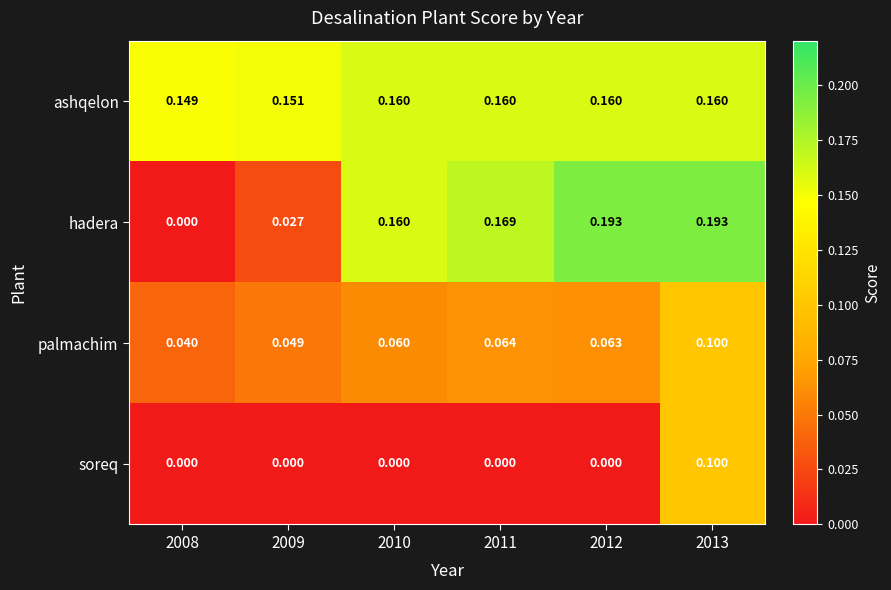

Rank the series by their average value, from highest to lowest.

ashqelon, hadera, palmachim, soreq